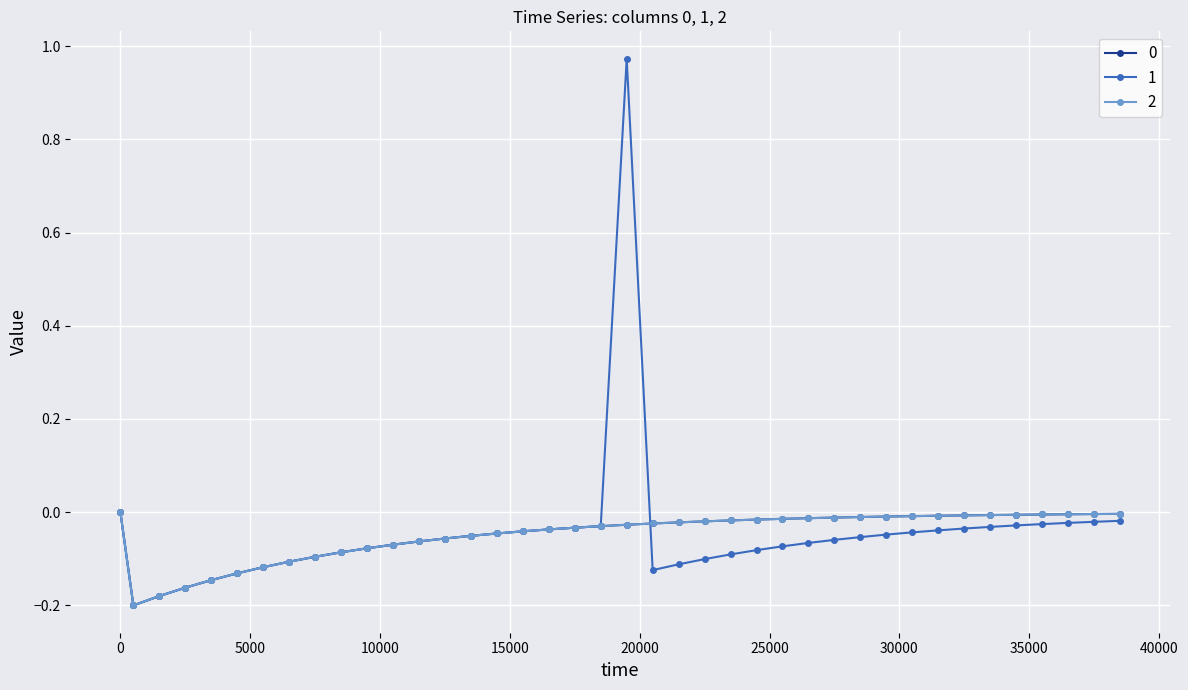

Which category has the highest value in the 1 series?

19500